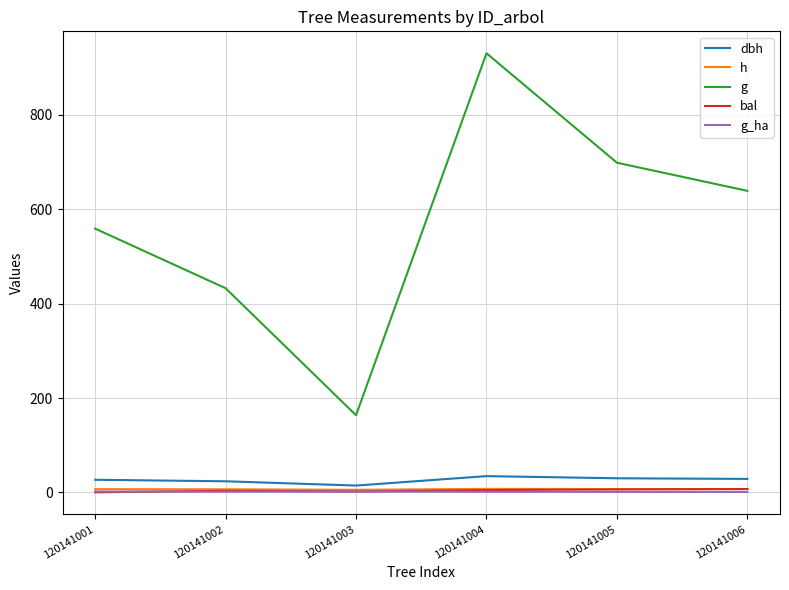

The value of g at 120141006 is 639.1. True or false?

True